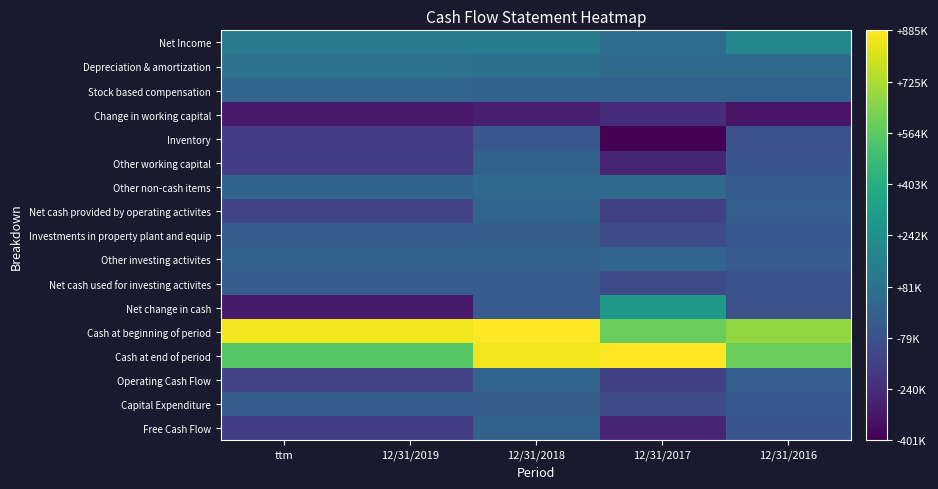

Rank the series at 12/31/2016 from highest to lowest value.

Cash at beginning of period, Cash at end of period, Net Income, Depreciation & amortization, Stock based compensation, Net cash provided by operating activites, Operating Cash Flow, Other non-cash items, Other investing activites, Investments in property plant and equip, Capital Expenditure, Other working capital, Free Cash Flow, Net cash used for investing activites, Inventory, Net change in cash, Change in working capital